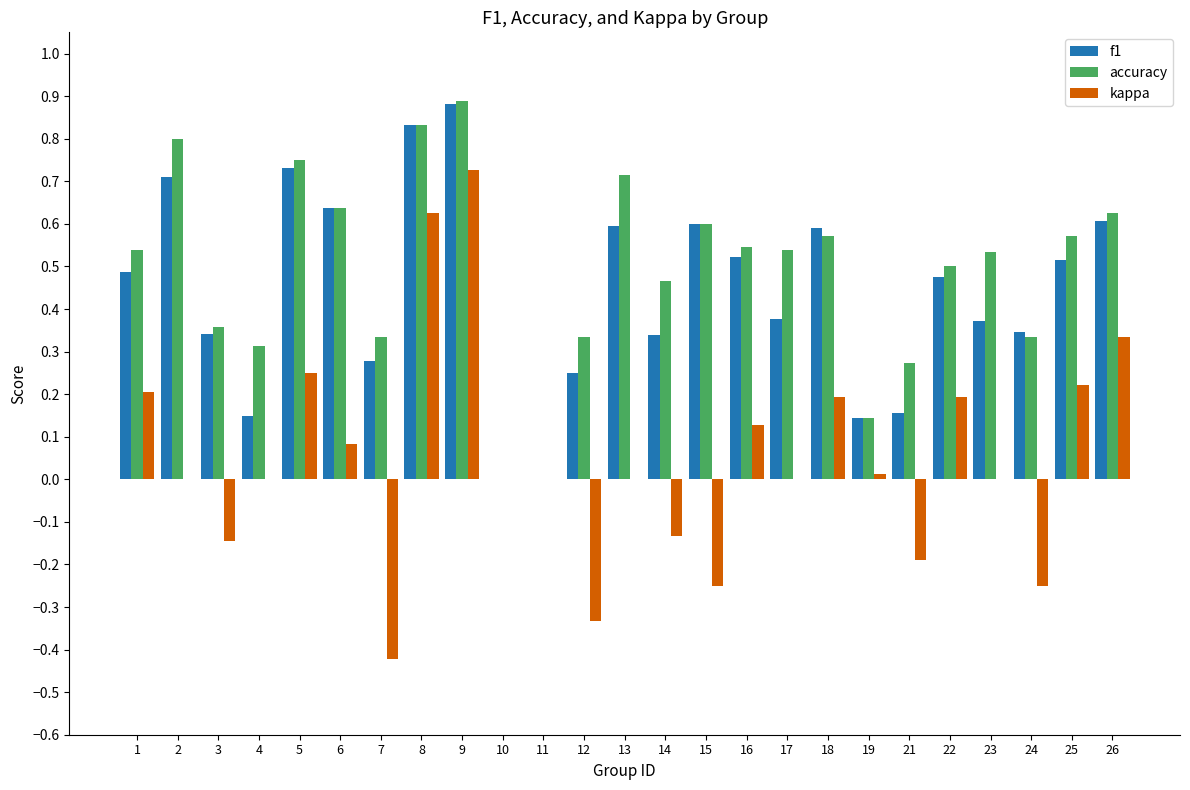

Is the value of accuracy at 14 greater than the value of kappa at 21?

Yes